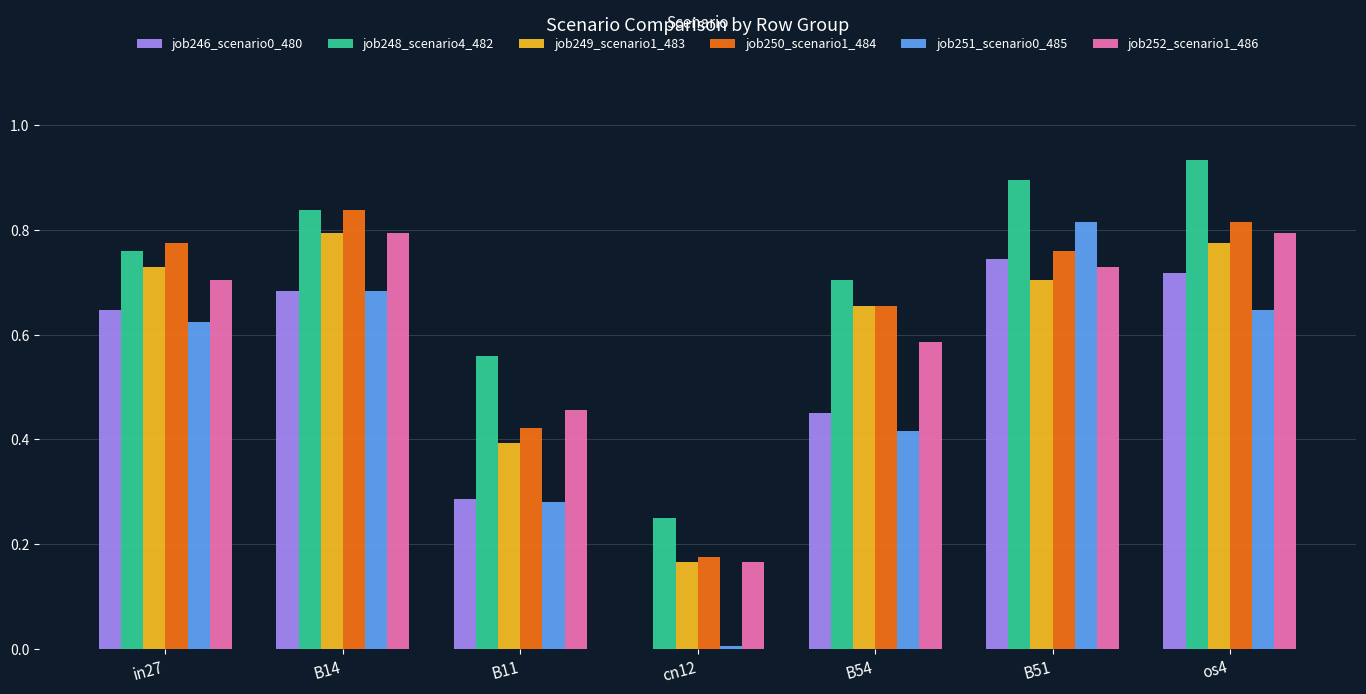

What is the sum of all job250_scenario1_484 values?

4.4